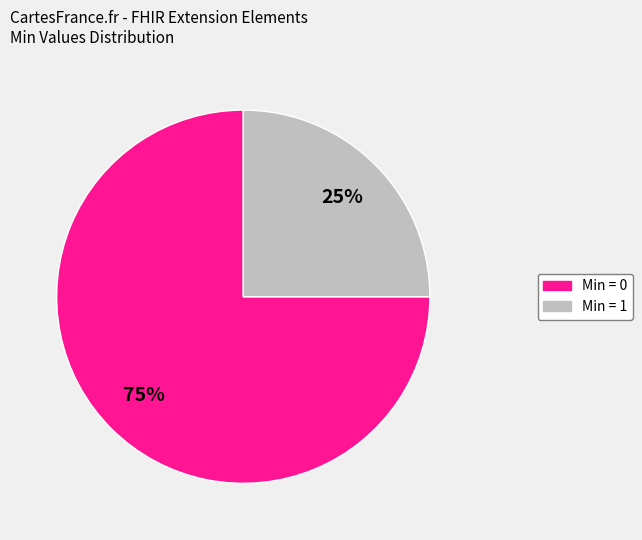

To the nearest percent, what is the average slice percentage?

50%